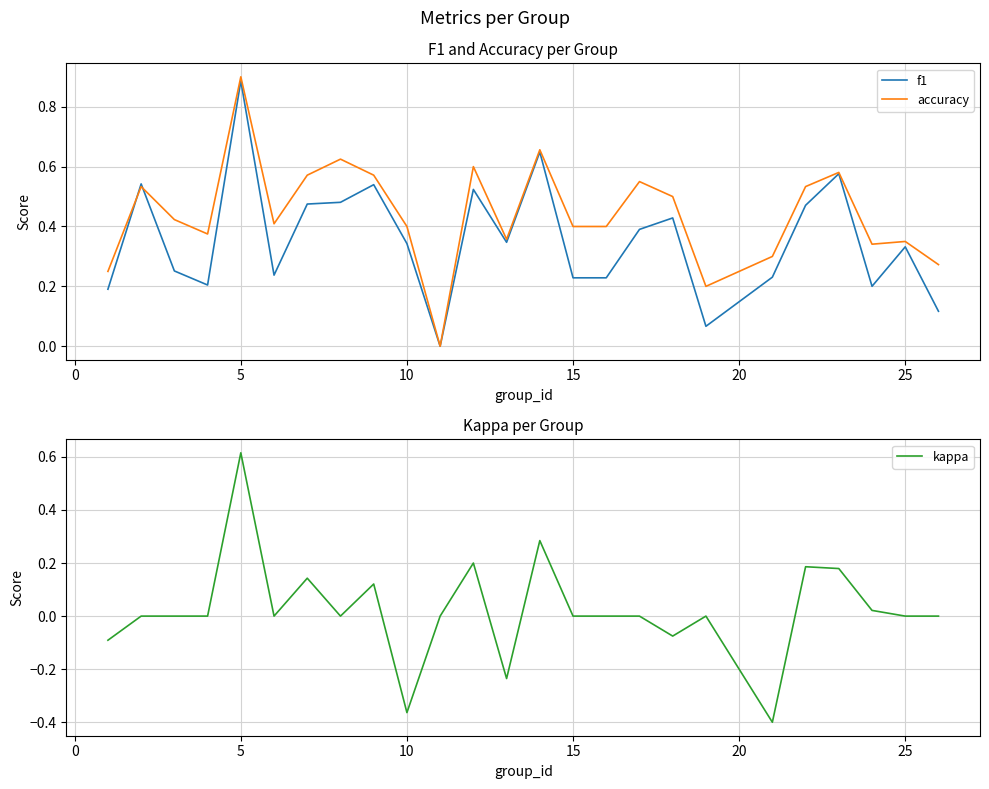

How many values in the f1 series exceed 0?

24